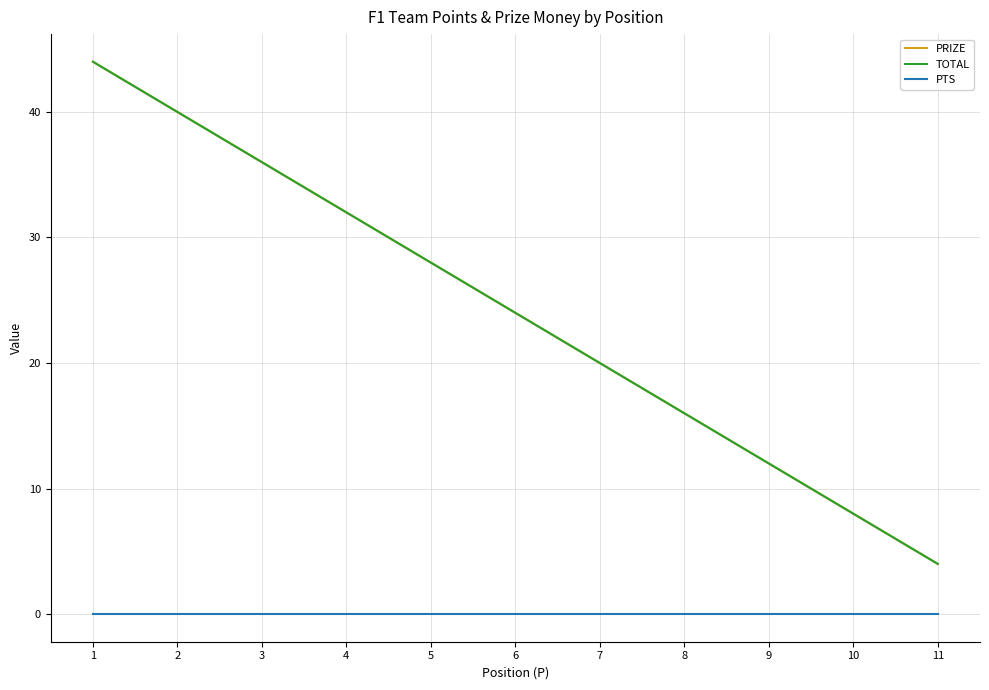

Reading left to right, extract all data points from this chart.

PRIZE: 44	40	36	32	28	24	20	16	12	8	4
TOTAL: 44	40	36	32	28	24	20	16	12	8	4
PTS: 0	0	0	0	0	0	0	0	0	0	0